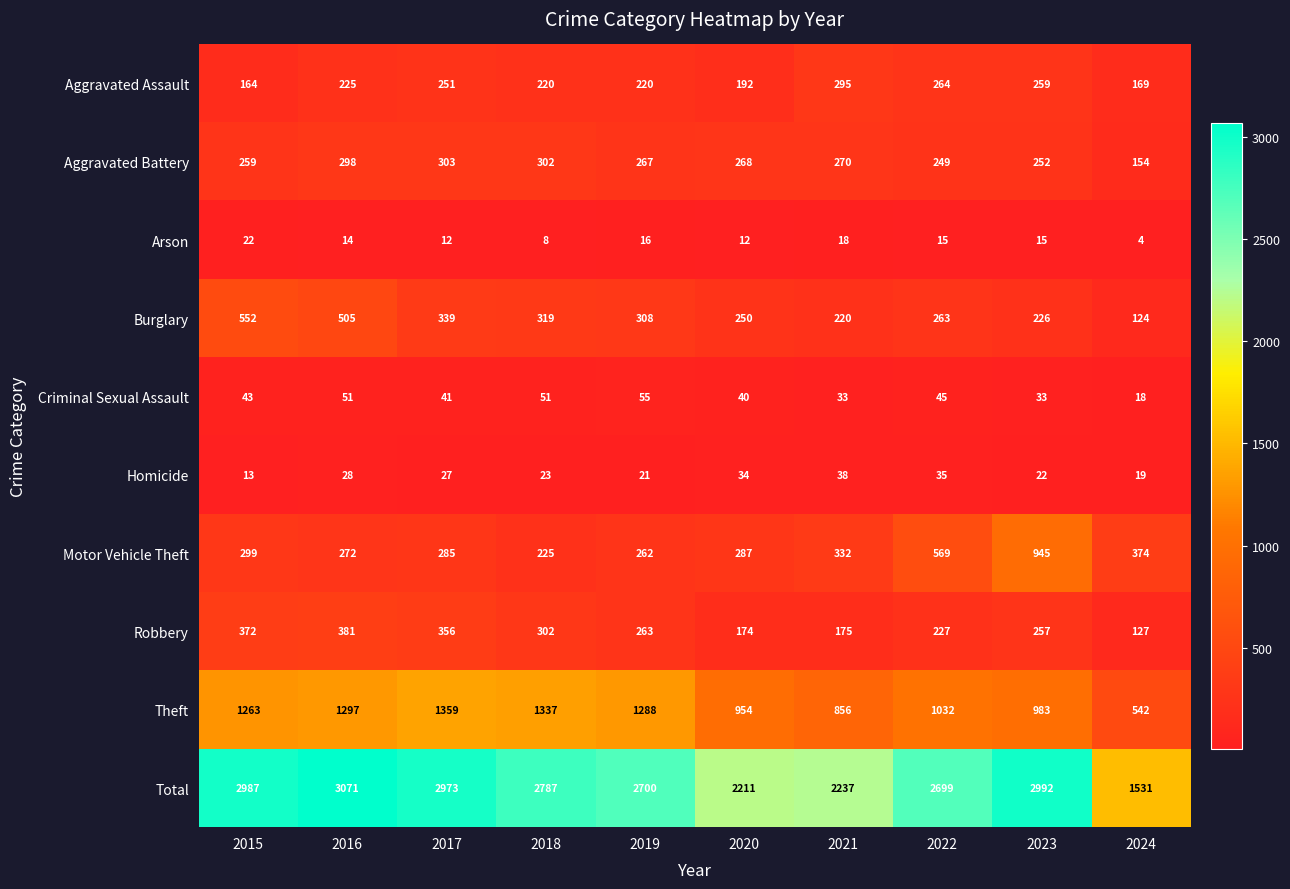

What is the difference between the Burglary values at 2017 and 2024?

215